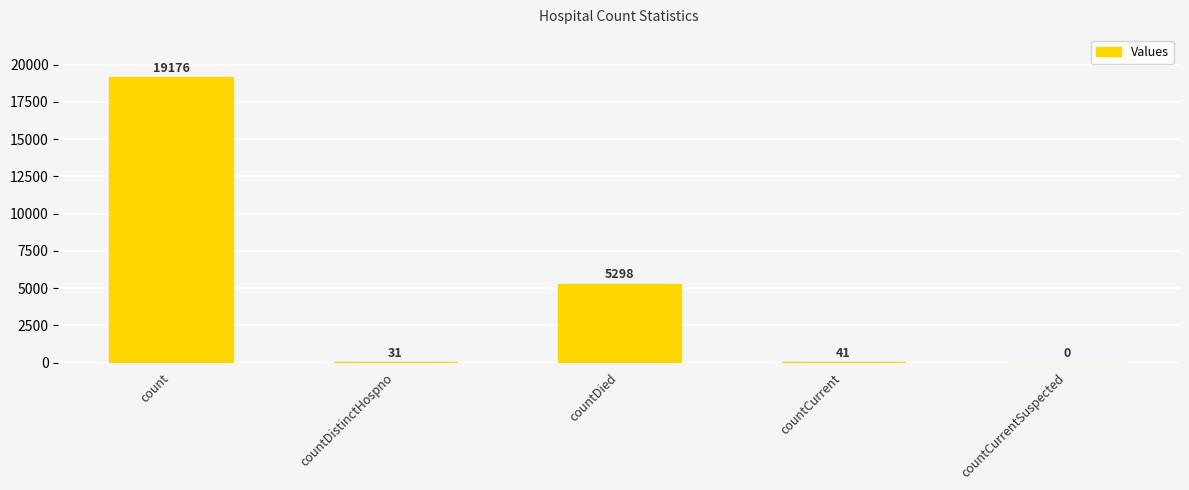

List the labels in order of value, smallest first.

countCurrentSuspected, countDistinctHospno, countCurrent, countDied, count